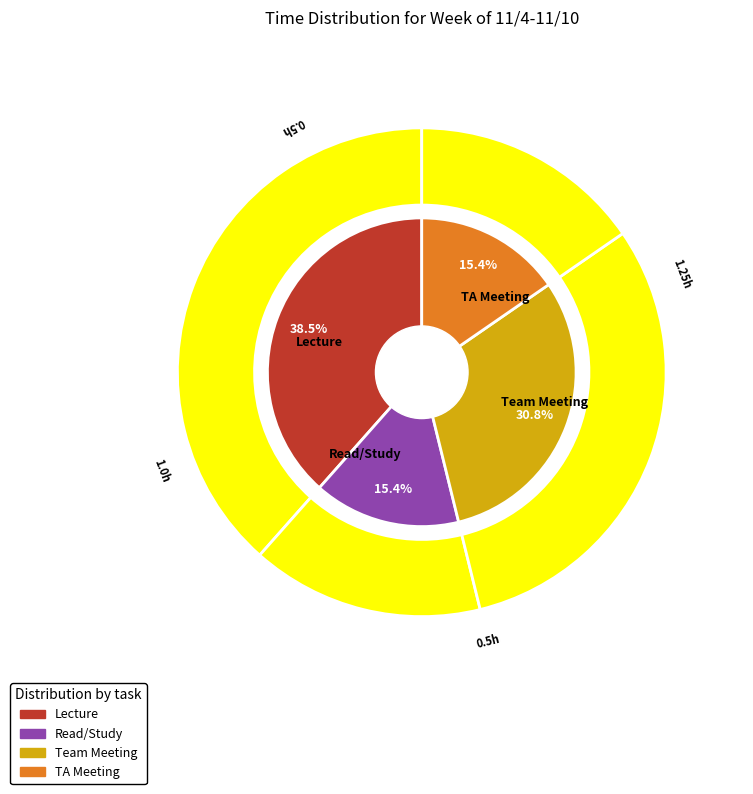

What is the total percentage of Lecture and Read/Study?

53.8%